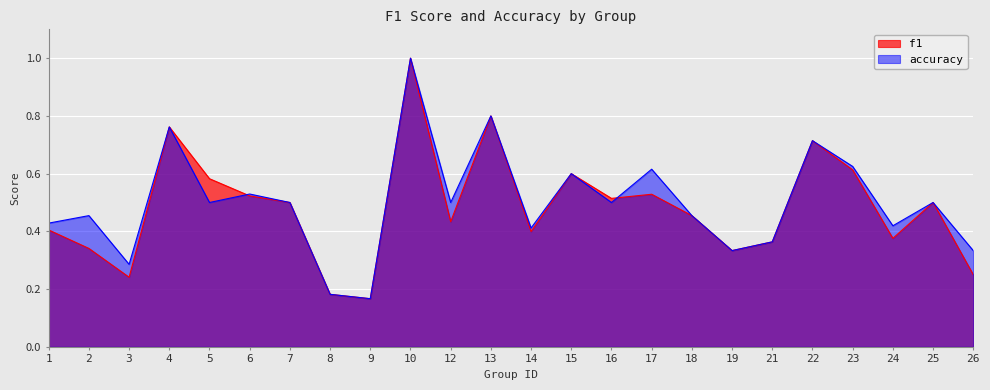

Between which two adjacent categories do accuracy and f1 first intersect?

5 and 6